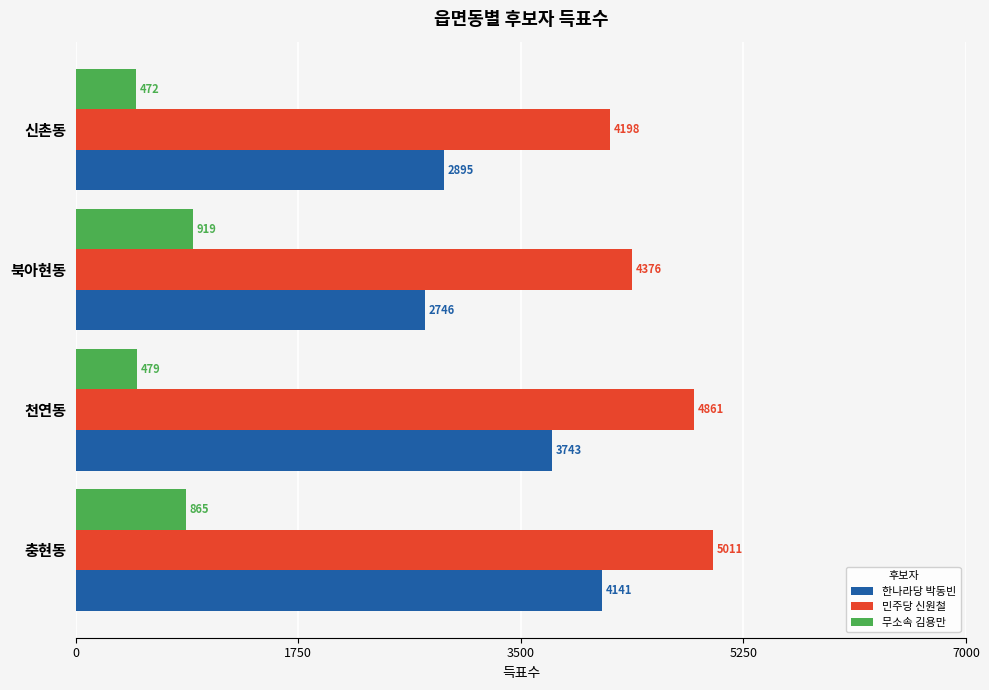

What is the sum of all 민주당 신원철 values?

18446